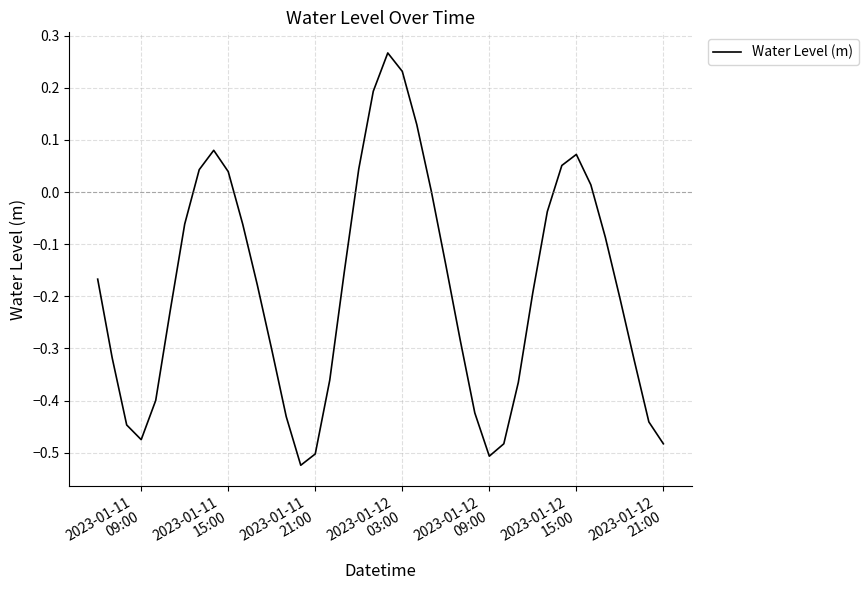

Does the chart display data point markers on the line(s)?

No